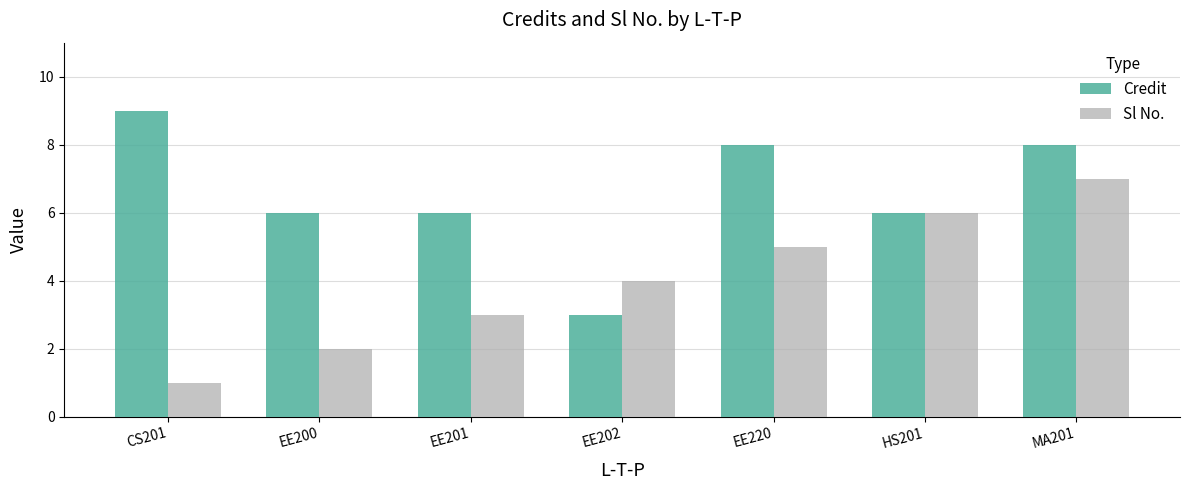

Between CS201 and MA201, which series saw the biggest shift?

Sl No.